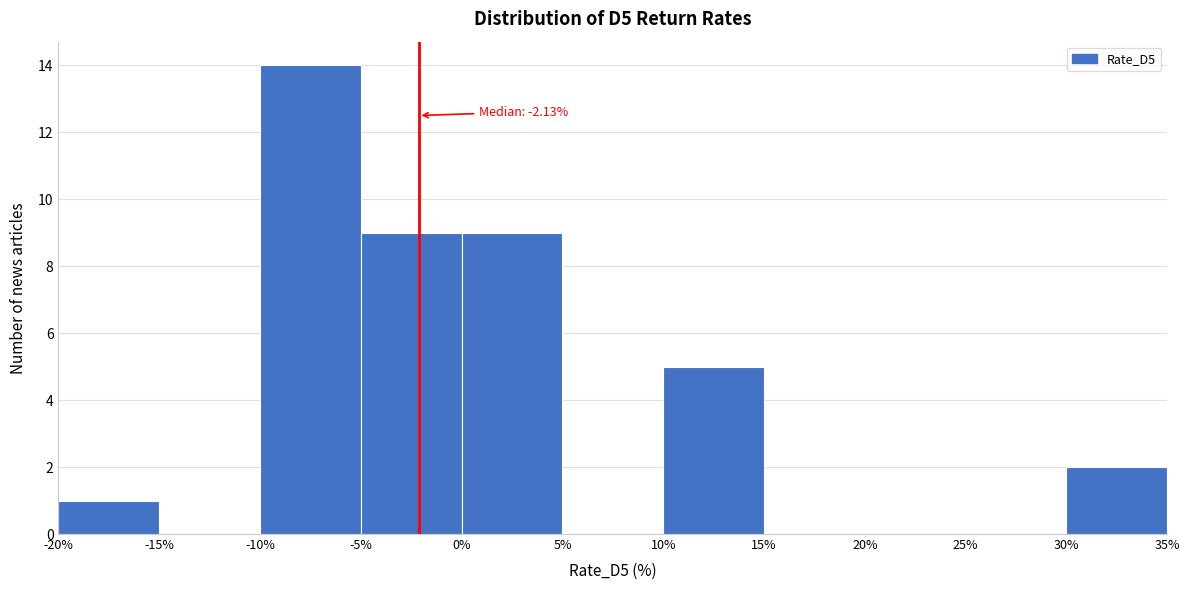

Which range on the x-axis has the tallest bar?

-10% to -5%